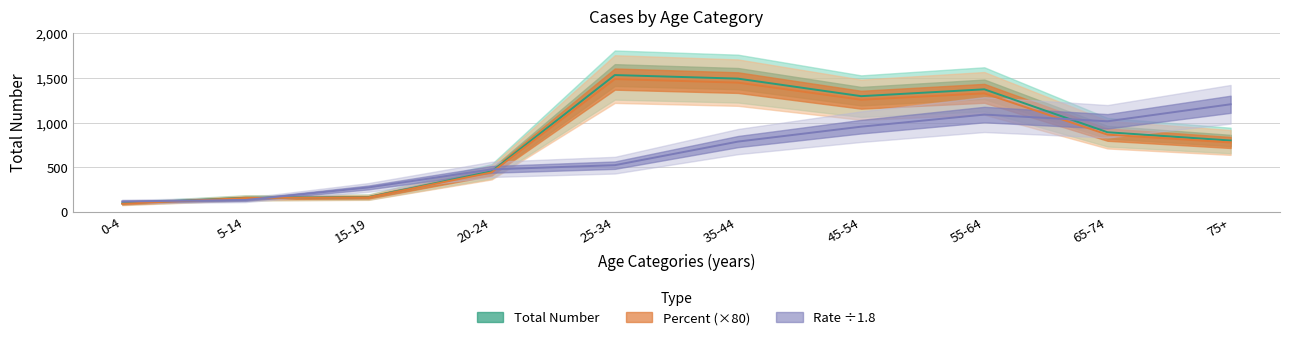

Is the value of Rate (per 100,000) at 20-24 greater than the value of Total Number at 55-64?

No